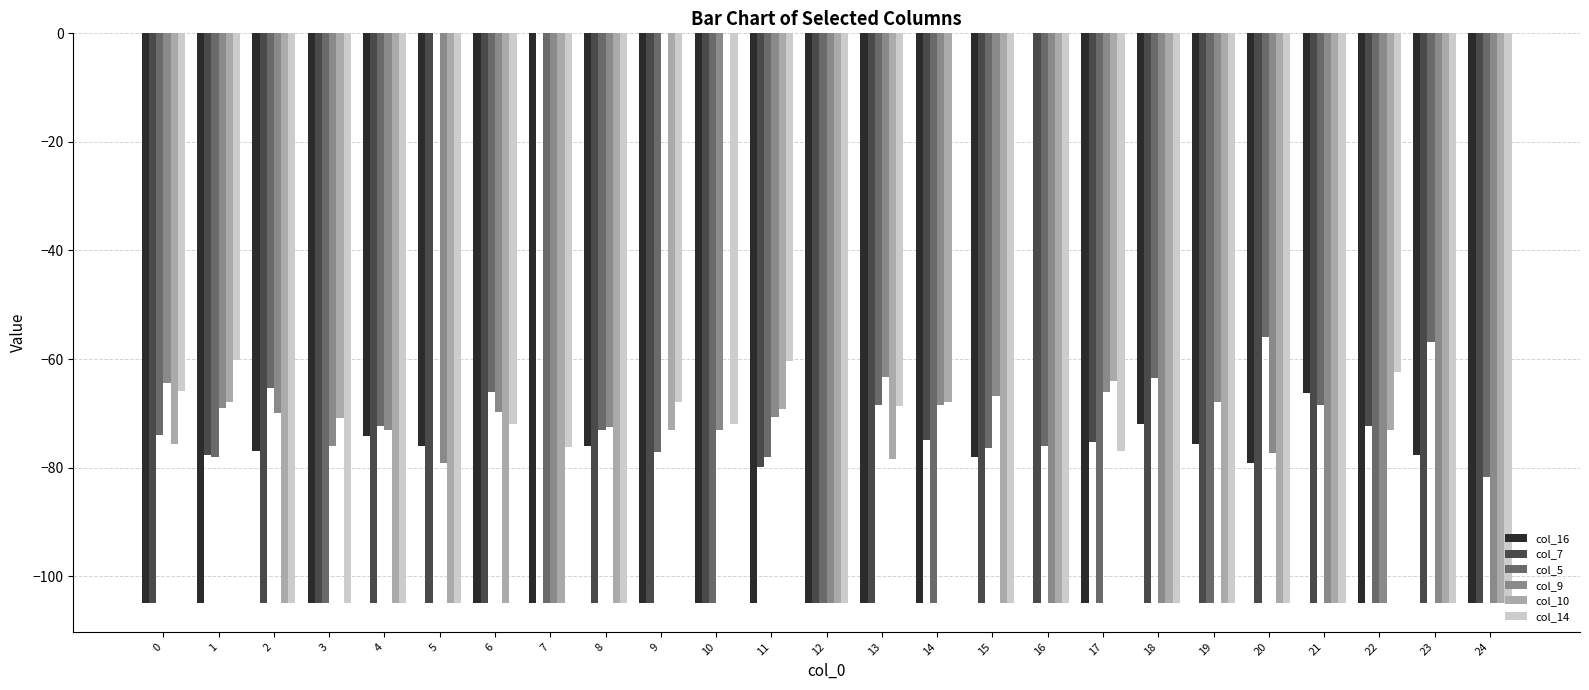

What is the sum of the col_14 values at 10 and 3?

-177.0